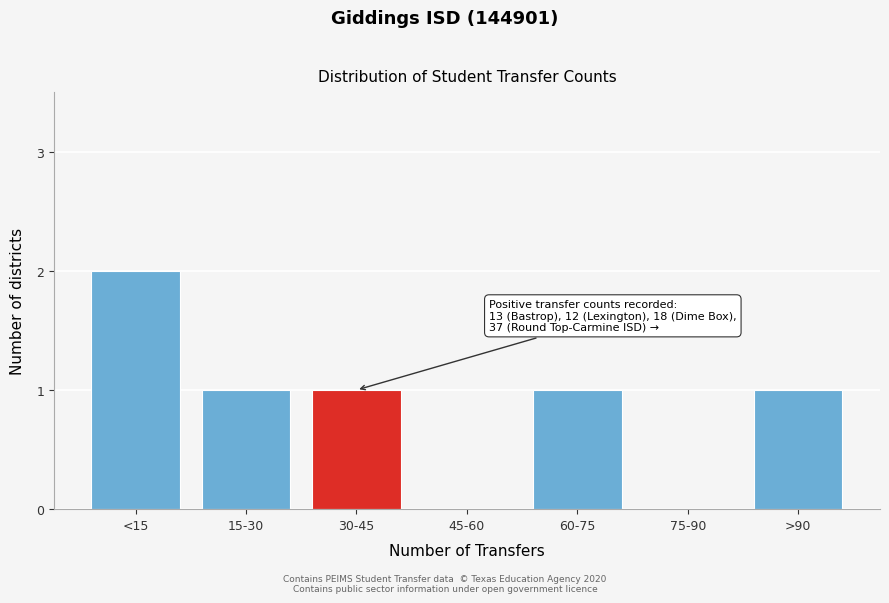

Reading right to left, transcribe all the data shown in this chart.

>90=1	75-90=0	60-75=1	45-60=0	30-45=1	15-30=1	<15=2